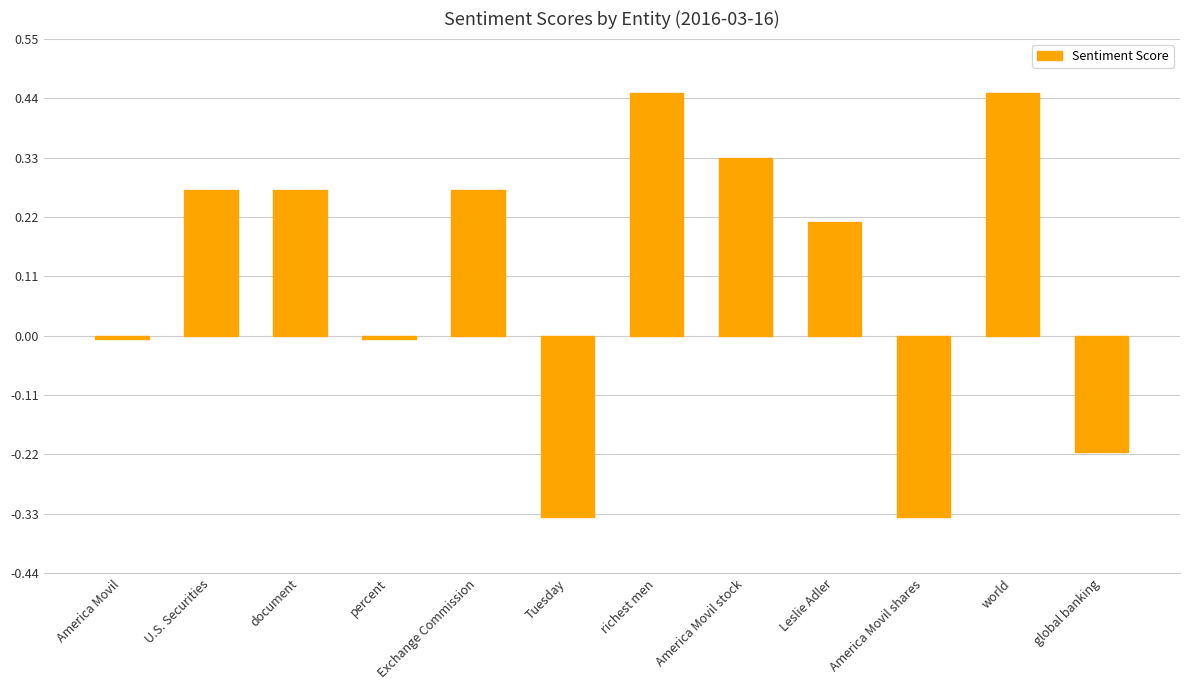

What is the sum of all values?

1.4